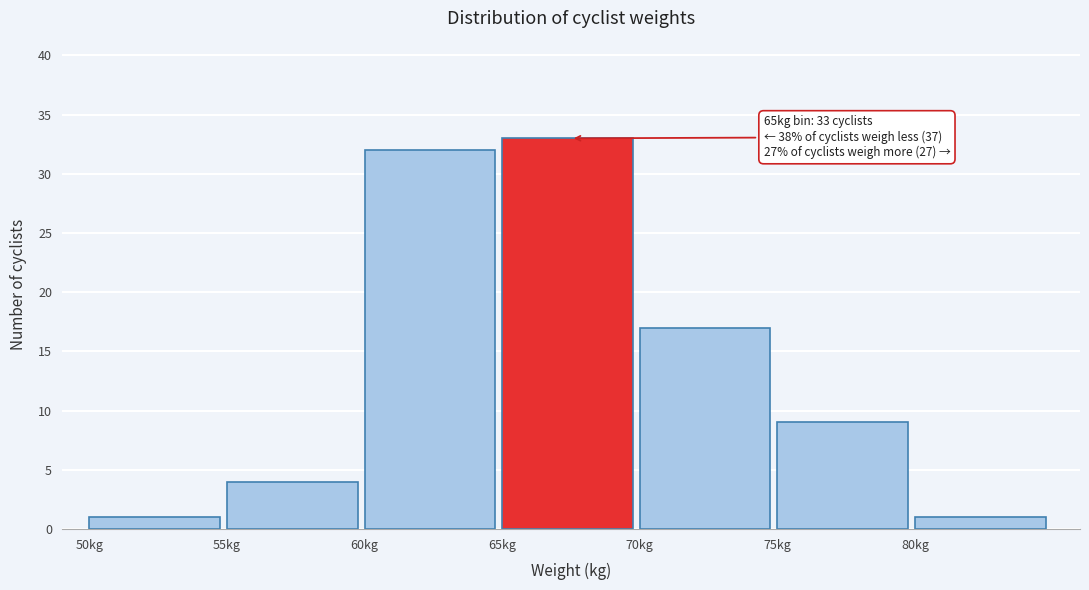

Over which range of the x-axis is the bar tallest?

65 to 70